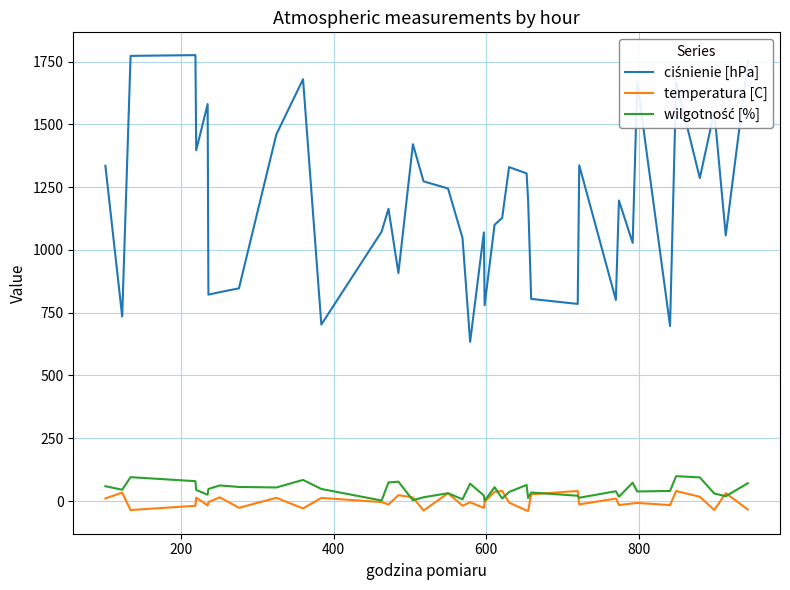

What is the greatest value displayed?

1776.0